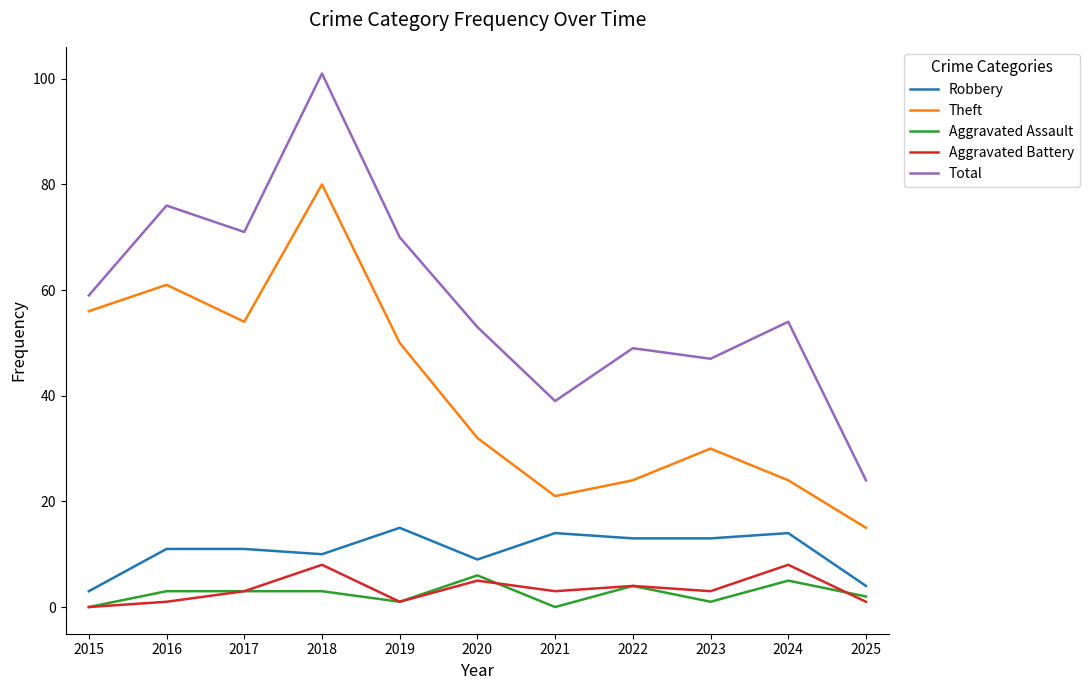

Is the value of Total at 2023 greater than the value of Aggravated Assault at 2017?

Yes